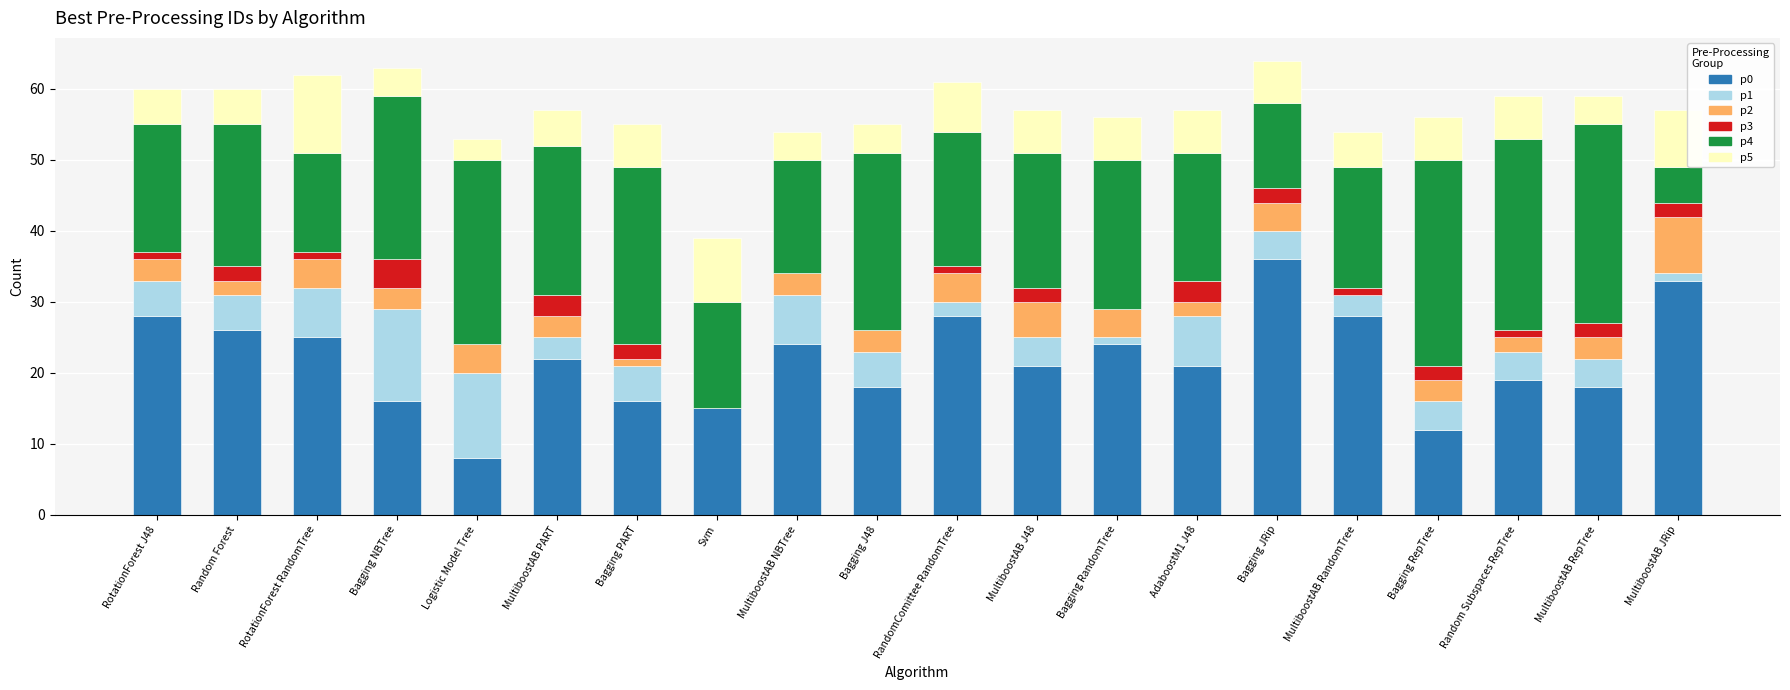

How many distinct data groups are displayed?

6